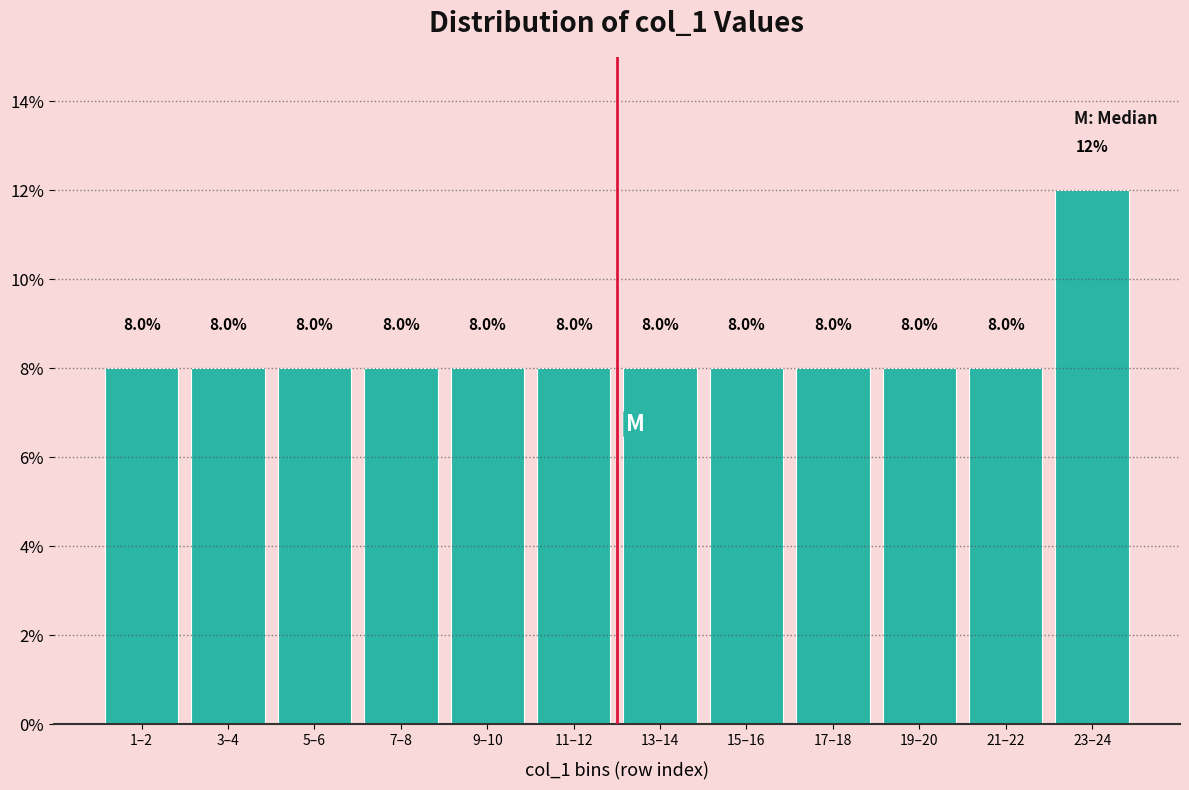

Reading left to right, extract all data points from this chart.

1–2=8	3–4=8	5–6=8	7–8=8	9–10=8	11–12=8	13–14=8	15–16=8	17–18=8	19–20=8	21–22=8	23–24=12